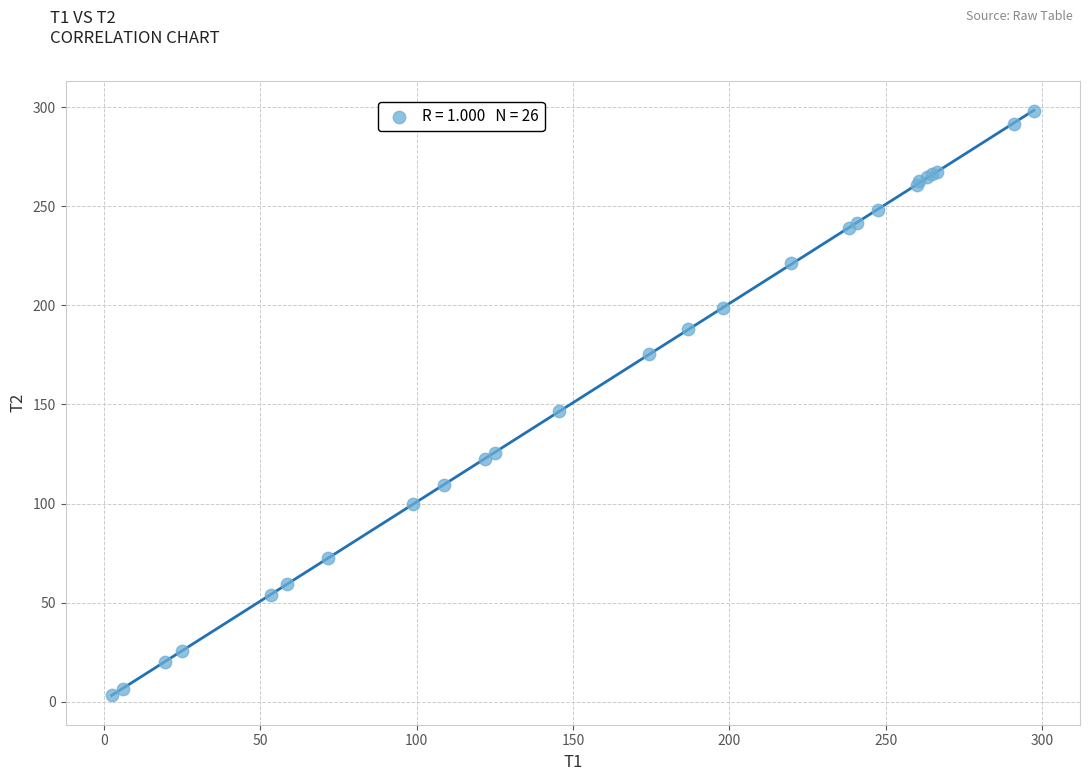

What Y value in the scatter plot is closest to 150?

146.6